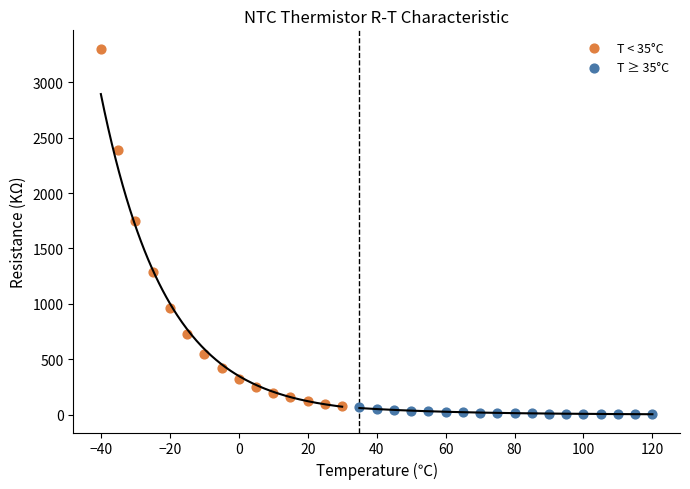

Which series has the largest Y range (max minus min)?

T < 35°C